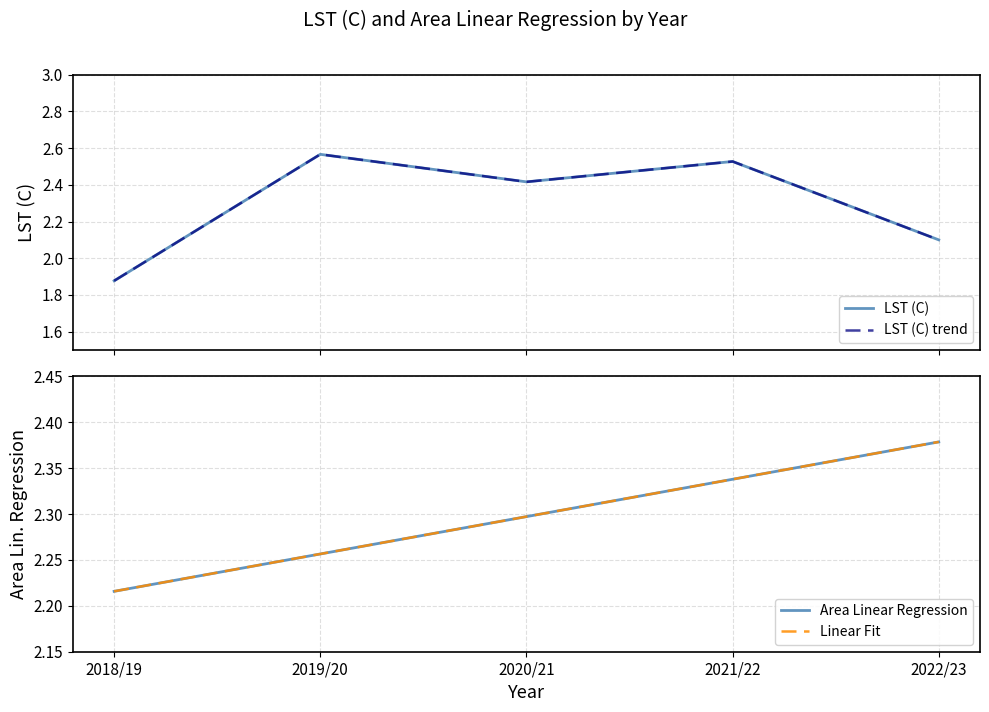

Reading right to left, extract all data points from this chart.

LST (C): 2.1	2.5	2.4	2.6	1.9
LST (C) trend: 2.1	2.5	2.4	2.6	1.9
Area Linear Regression: 2.4	2.3	2.3	2.3	2.2
Linear Fit: 2.4	2.3	2.3	2.3	2.2